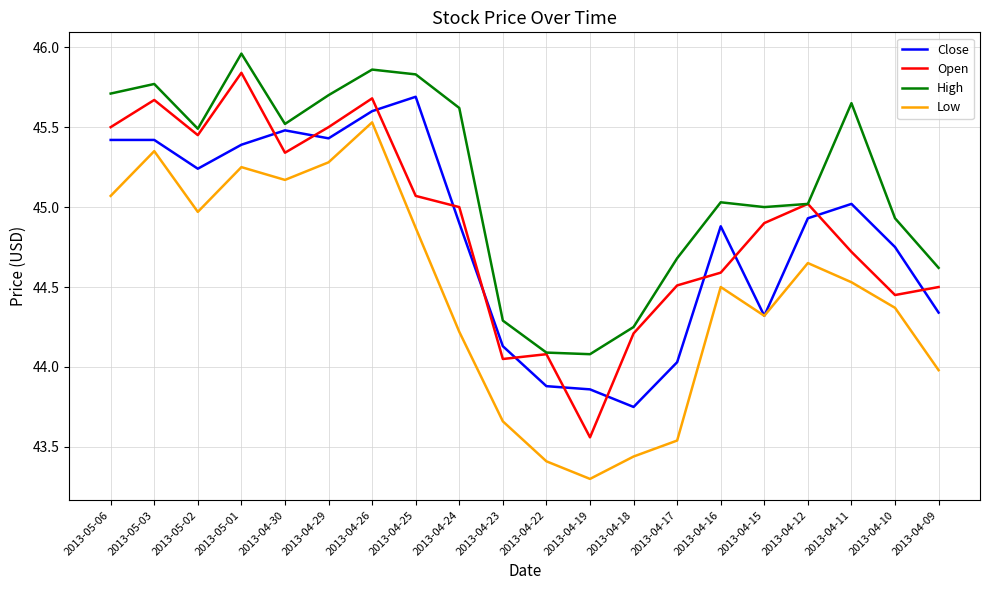

List the series in order of their peak value, highest first.

High, Open, Close, Low